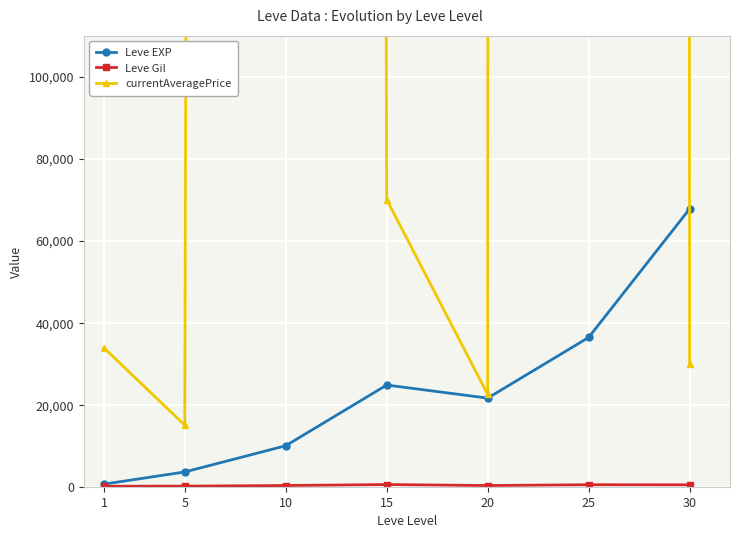

What is the spread (max minus min) of values at 30?

67267